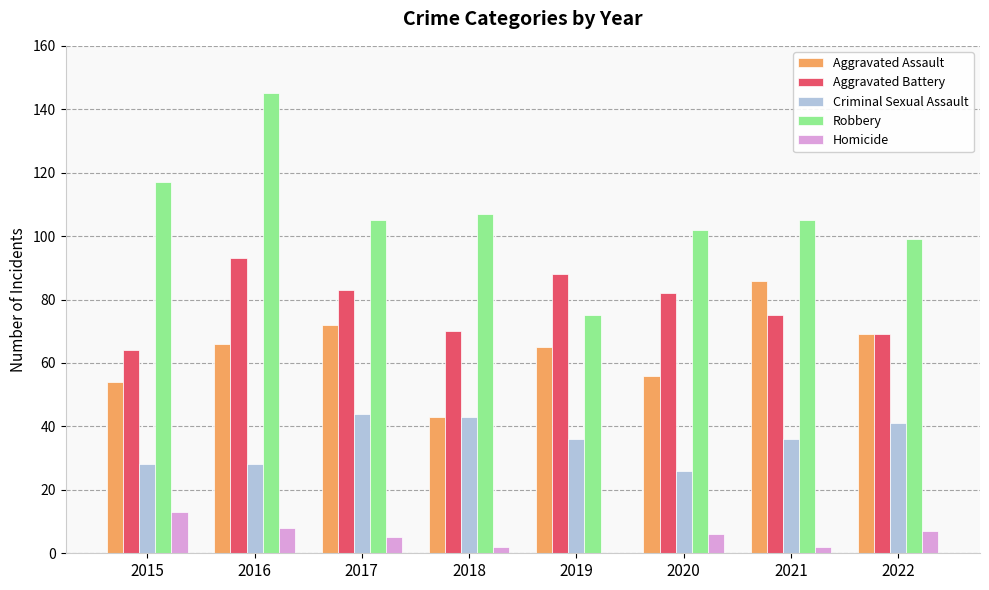

What is the sum of all Robbery values?

855